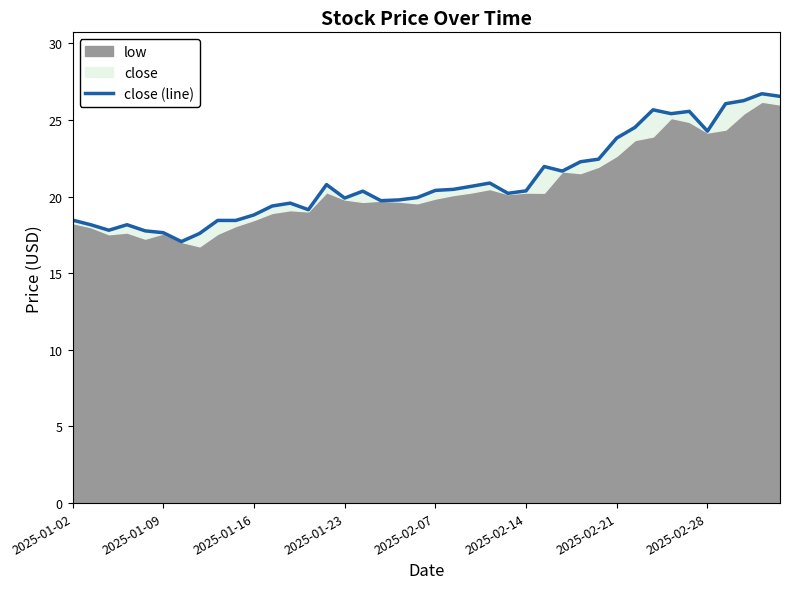

What is the approximate value at 28?

22.3